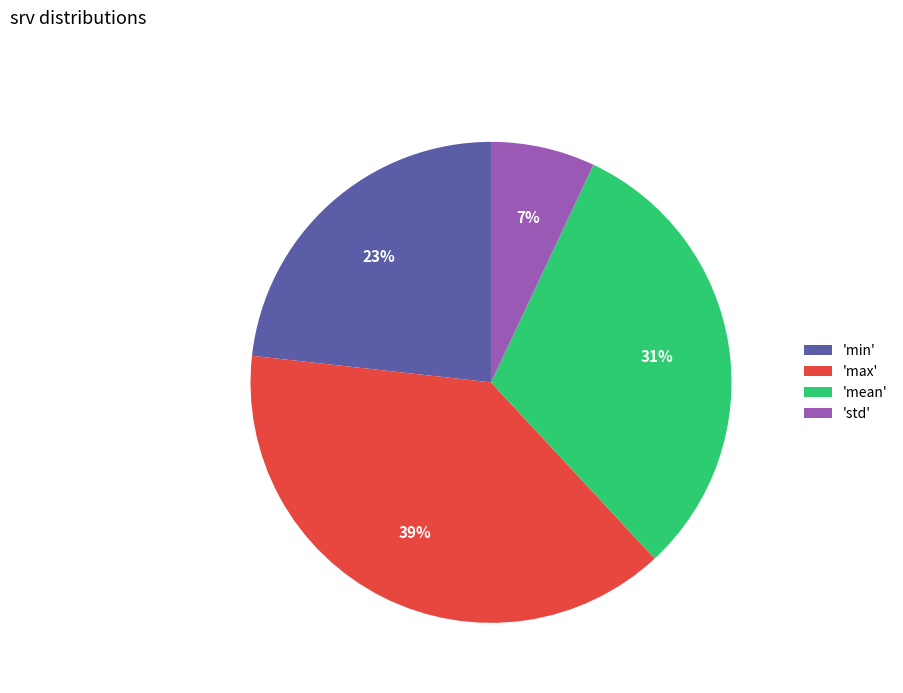

Count the number of slices in the pie.

4